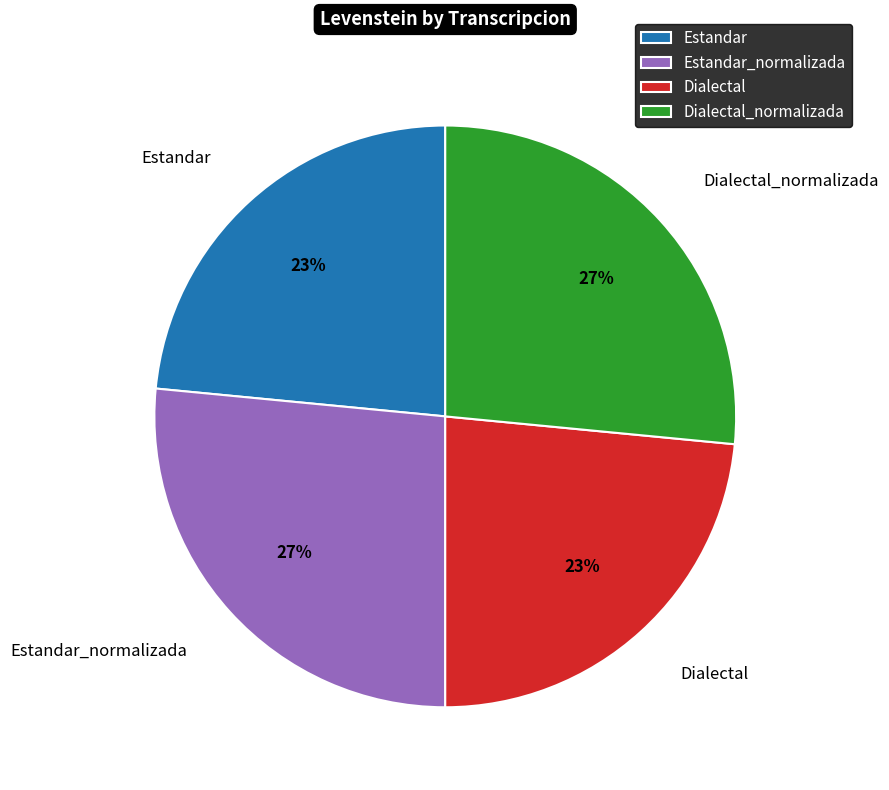

What percentage is the Estandar slice, to the nearest percent?

23%